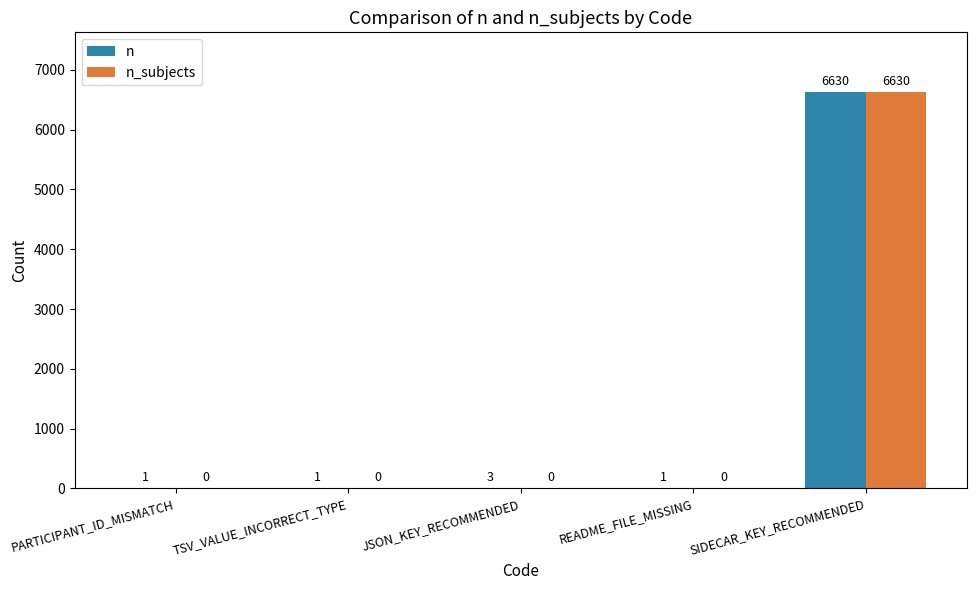

Between PARTICIPANT_ID_MISMATCH and JSON_KEY_RECOMMENDED, which series saw the biggest shift?

n